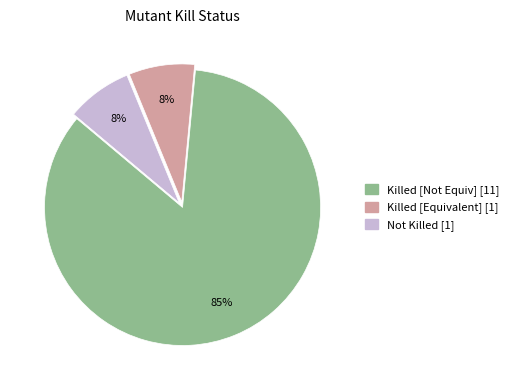

How many slices are in this pie chart?

3